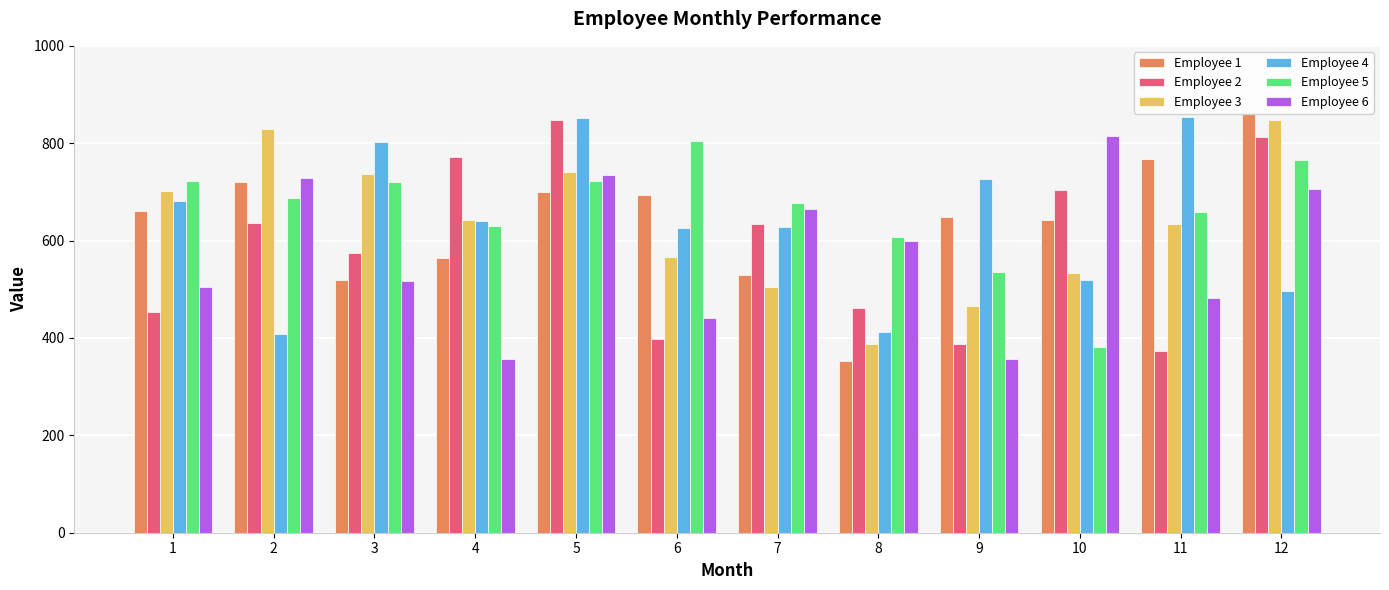

At which label does Employee 4 first exceed 641?

1